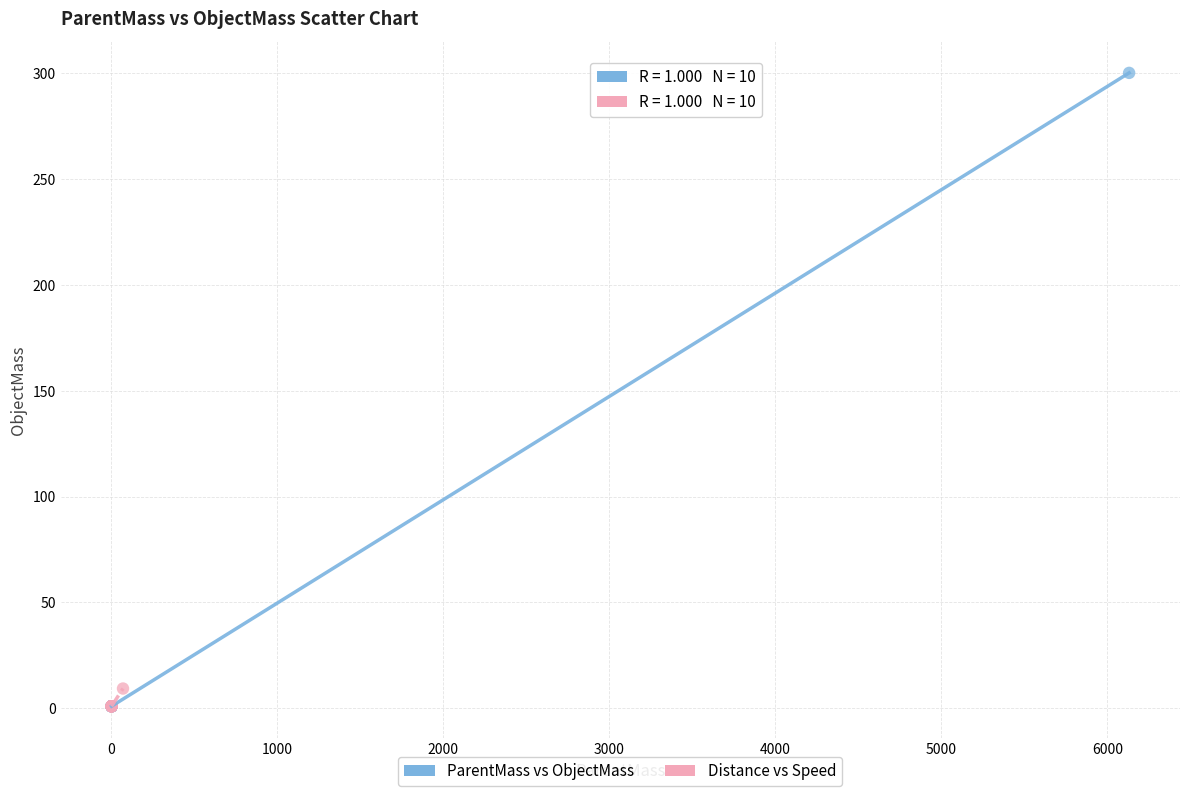

Which series has the widest spread of Y values?

ParentMass vs ObjectMass